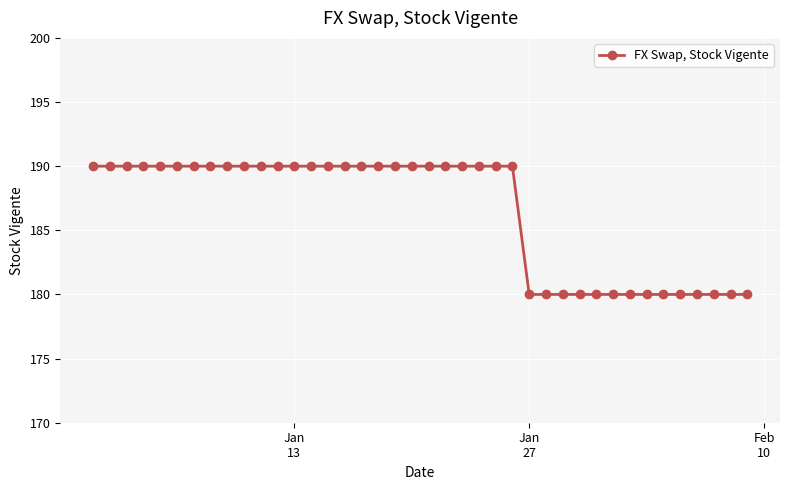

What is the value of the 17th point from the left?

190